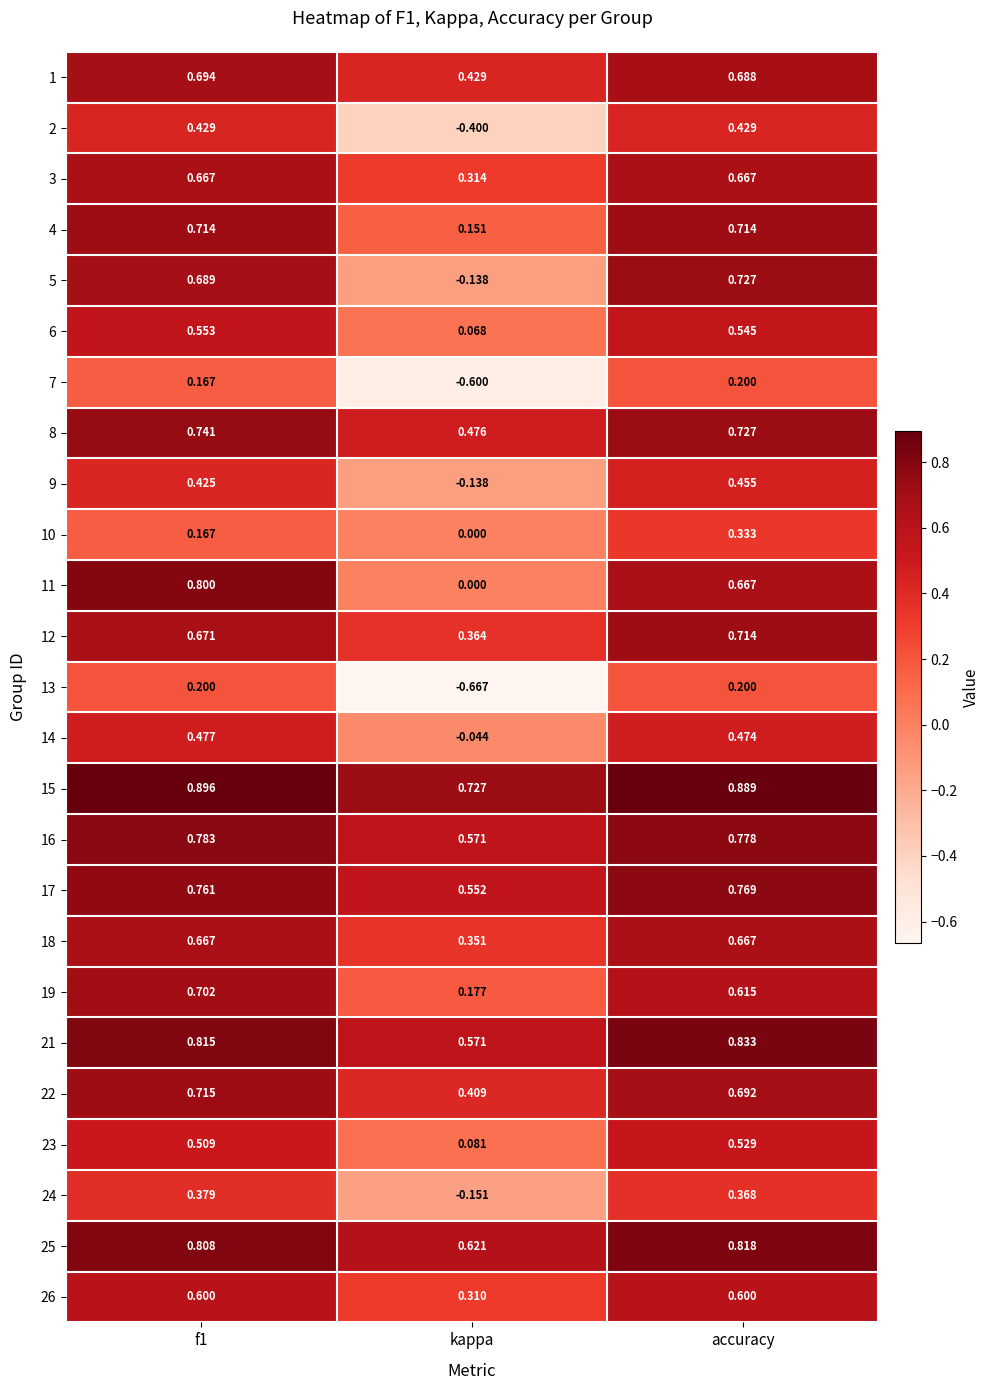

Which category has the lowest value in the 22 series?

kappa